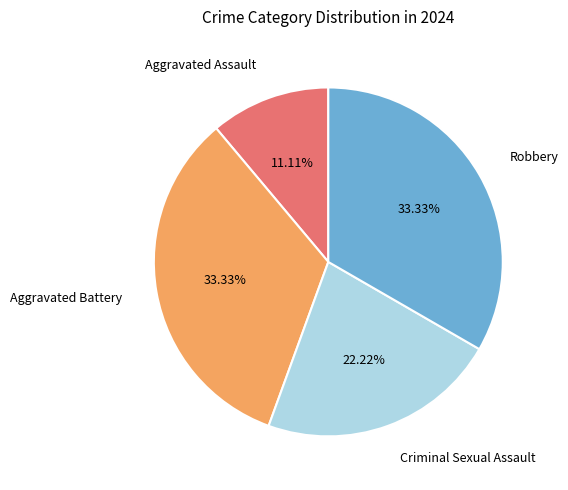

Does any single category account for the majority?

No